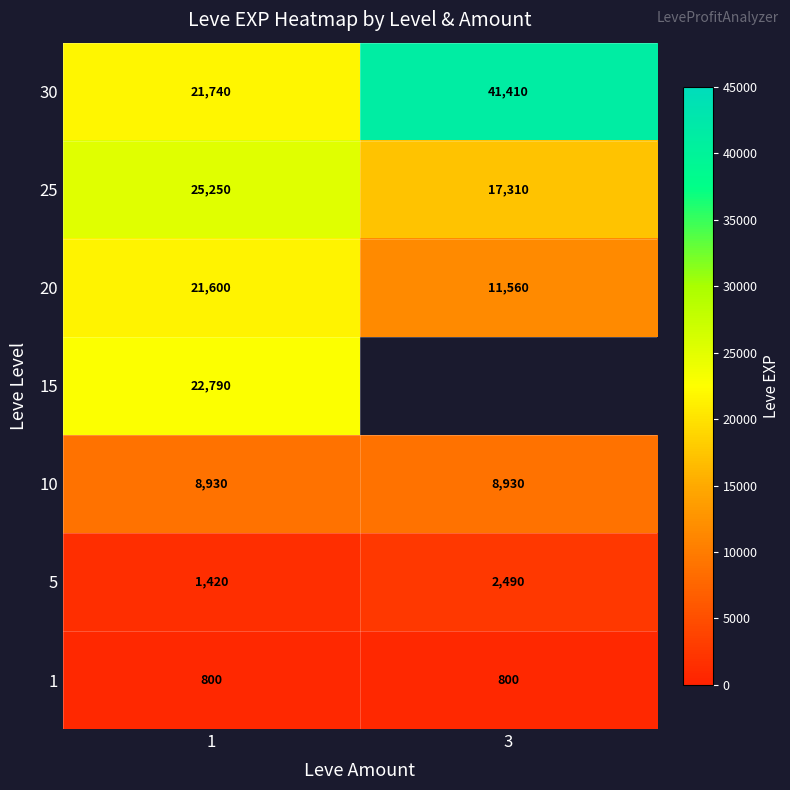

True or false: 25 has a value of 17310 at 3.

True